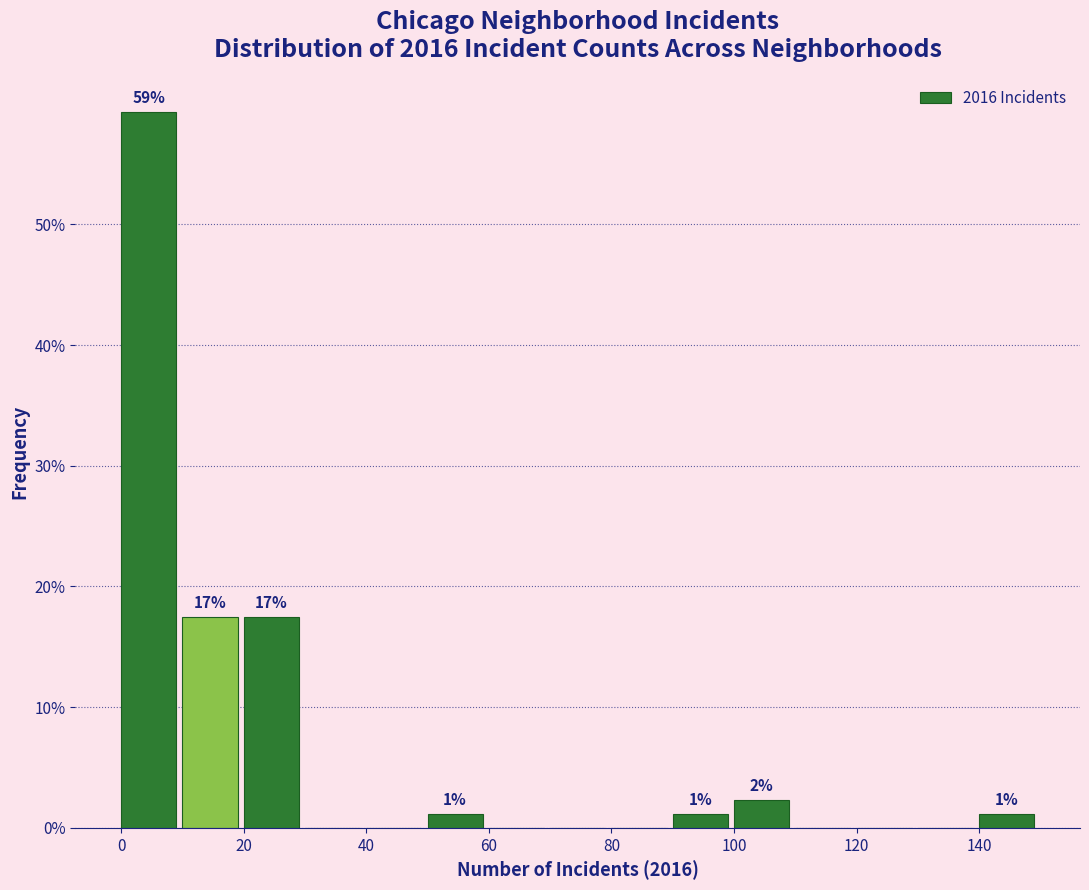

Over which range of the x-axis is the bar tallest?

0 to 10